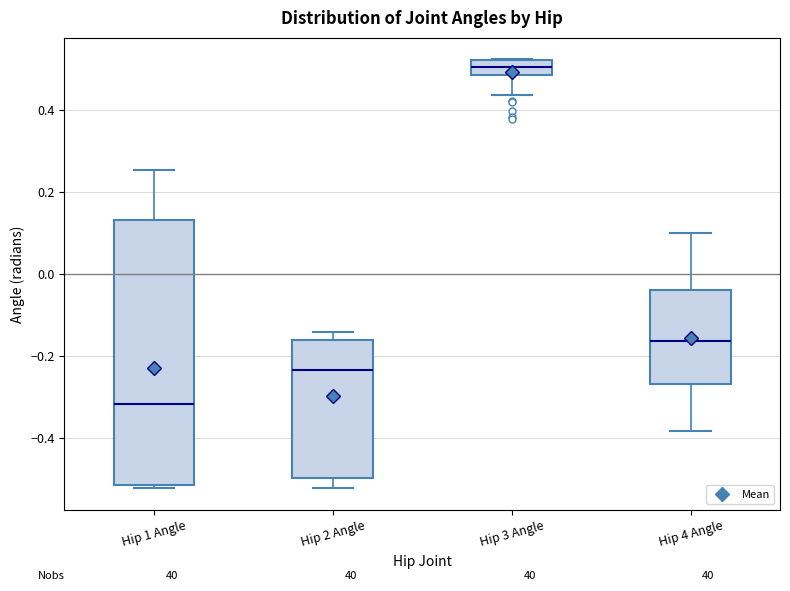

Which box's median line is the lowest?

Hip 1 Angle